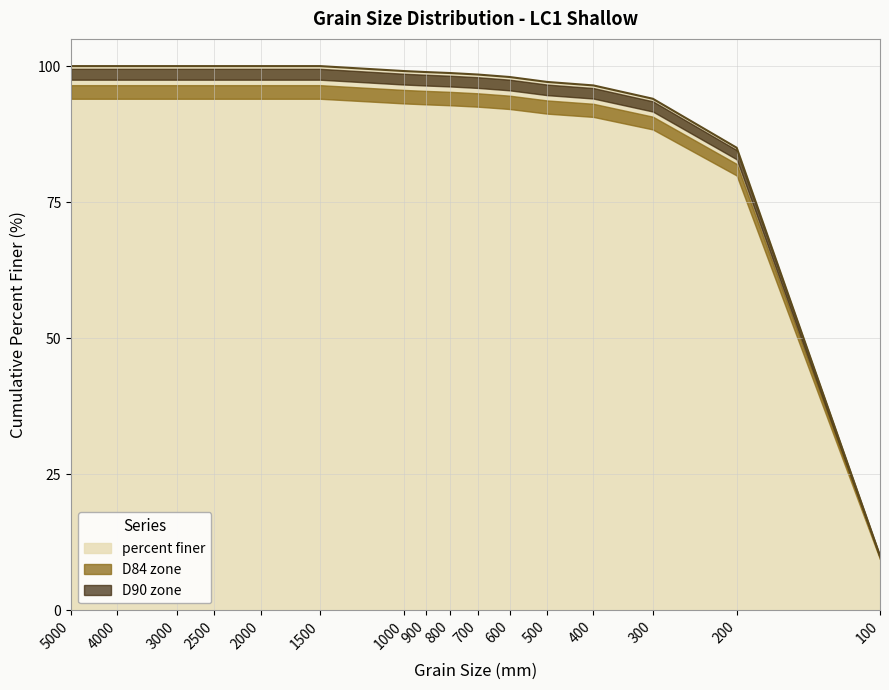

What is the sum of all values?

1475.7